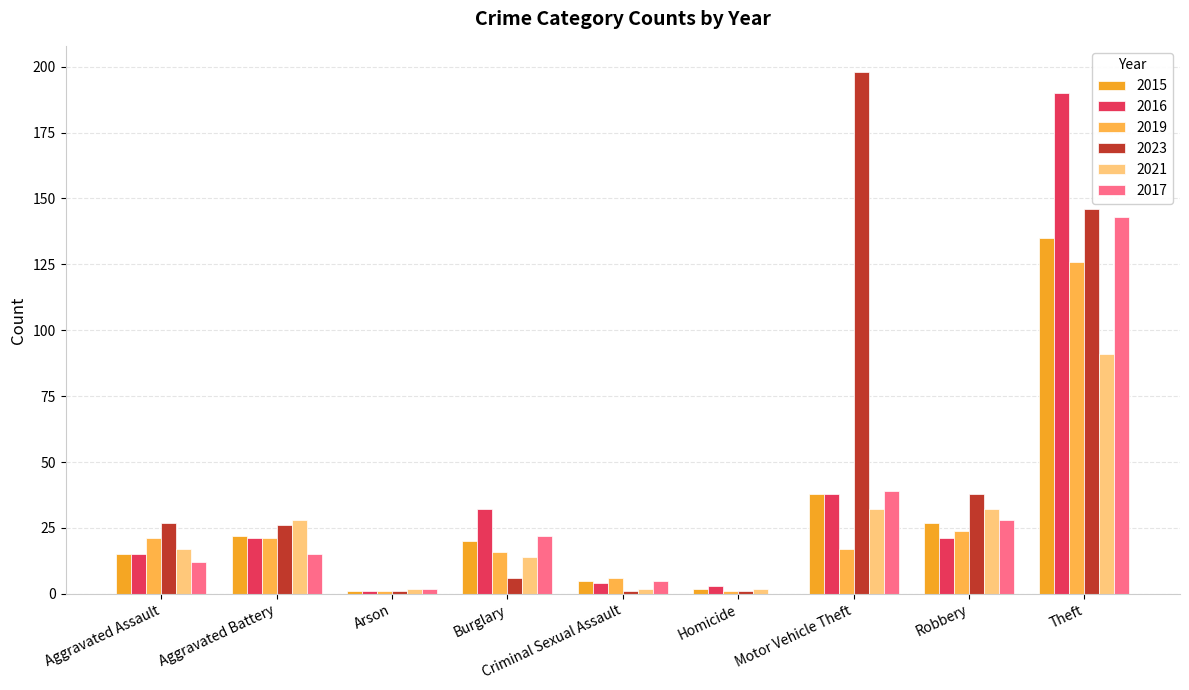

What is the label of the 8th bar from the right?

Aggravated Battery